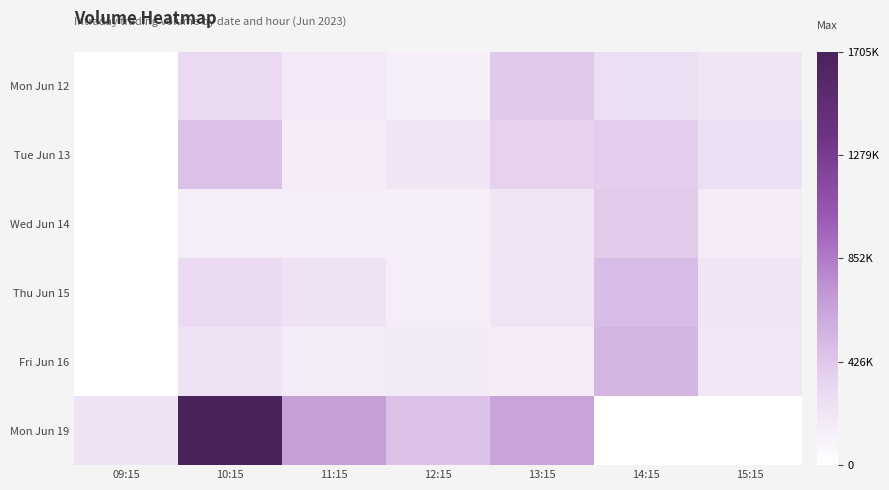

What is the spread (max minus min) of values at 13:15?

490745